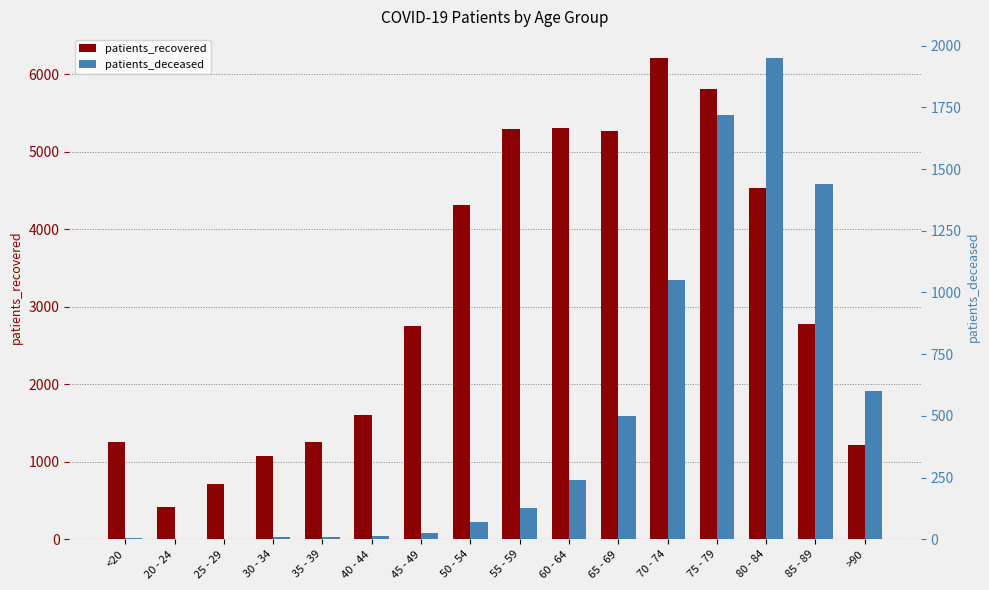

Rank the series by their maximum value, from lowest to highest.

patients_deceased, patients_recovered